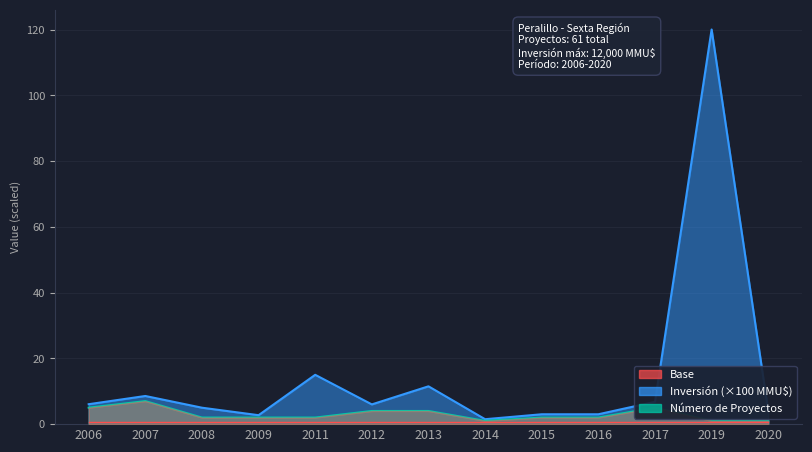

Rank the categories by Count value from lowest to highest.

2014, 2019, 2020, 2008, 2009, 2011, 2015, 2016, 2012, 2013, 2006, 2017, 2007